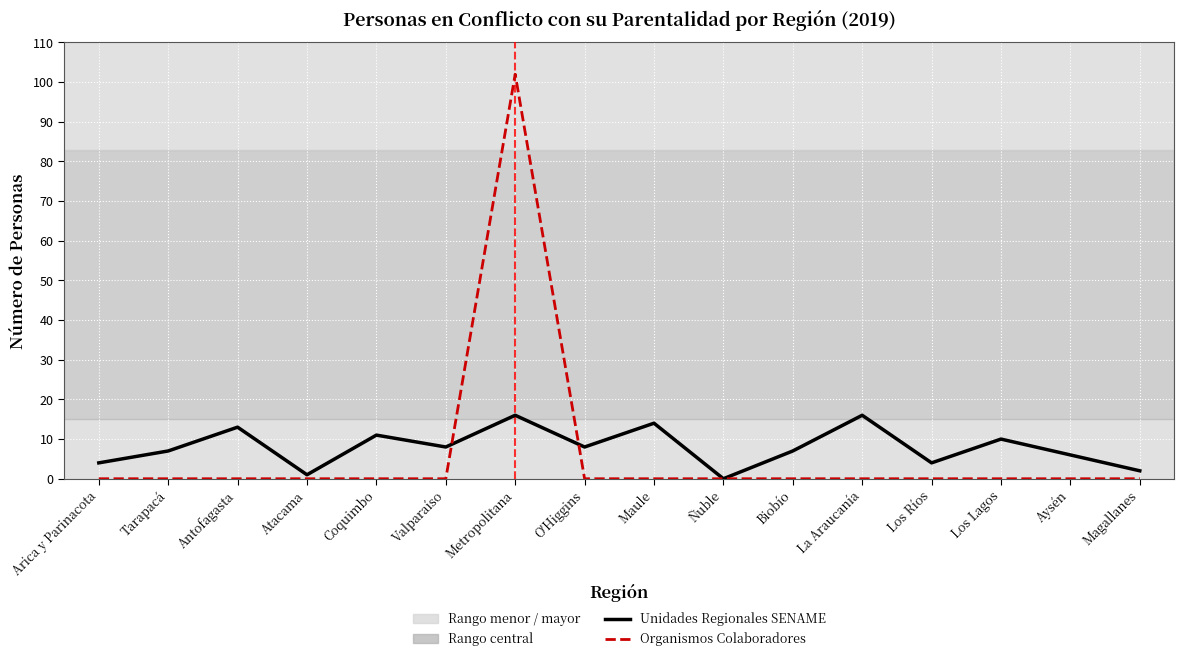

How many values in Unidades Regionales SENAME are above zero?

15